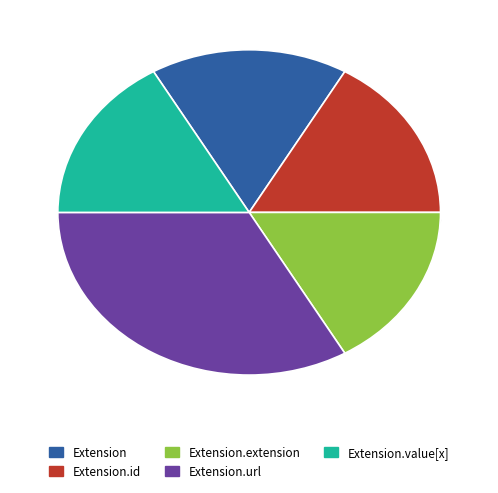

Rank the categories by value from highest to lowest.

Extension.url, Extension, Extension.id, Extension.extension, Extension.value[x]